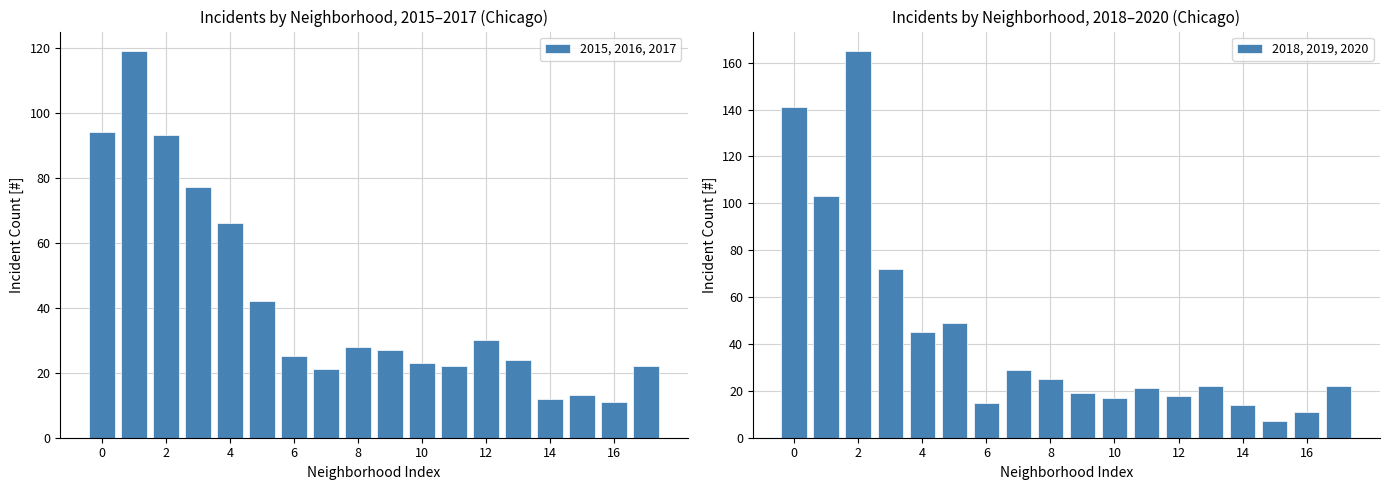

What are all the series names shown in the legend?

2015, 2016, 2017, 2018, 2019, 2020